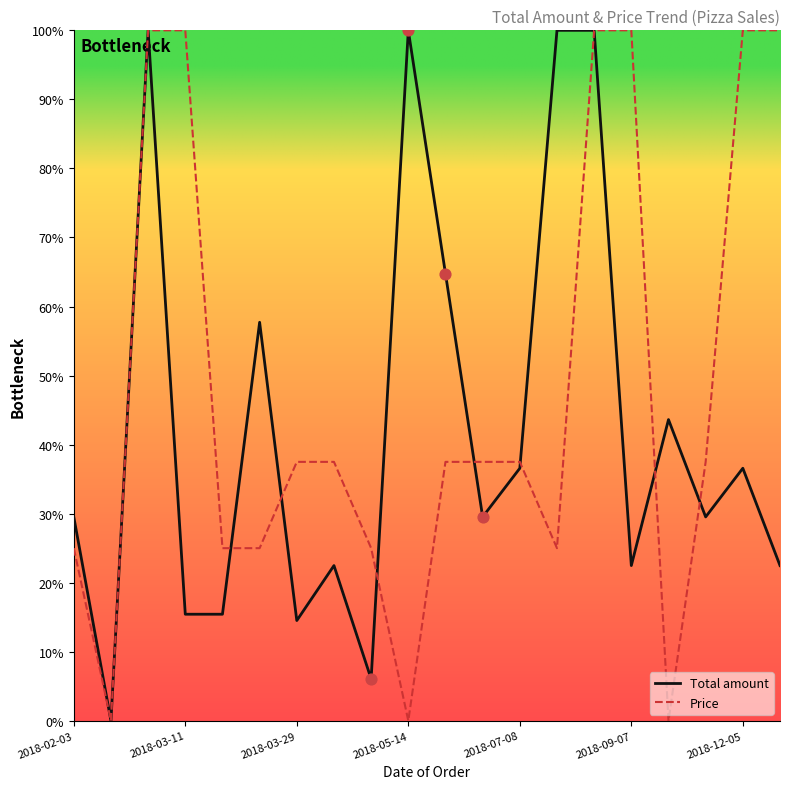

Which series has the largest total across all categories?

Price